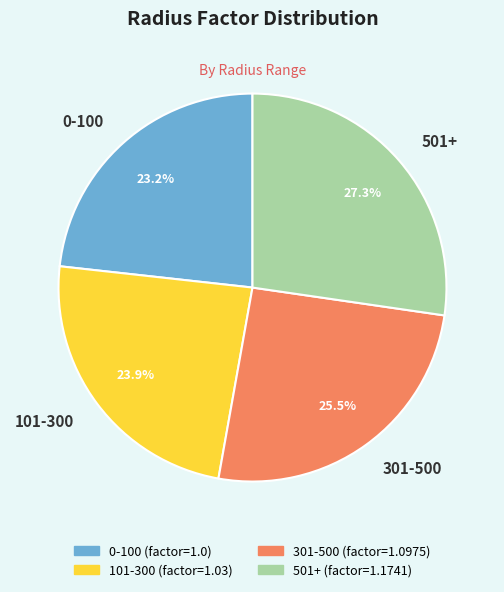

Which category has the smallest portion of the pie?

0-100